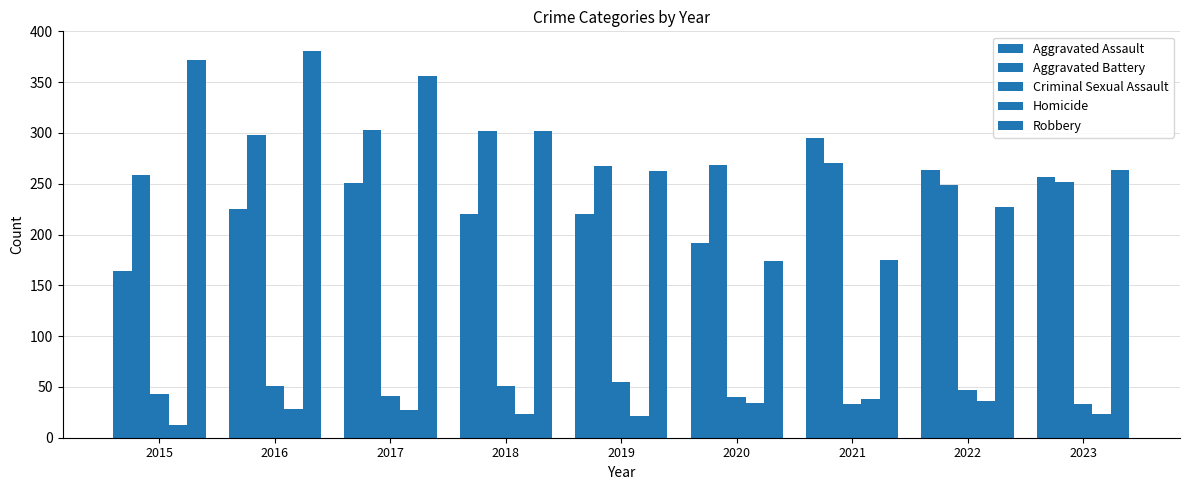

How many distinct data groups are displayed?

5